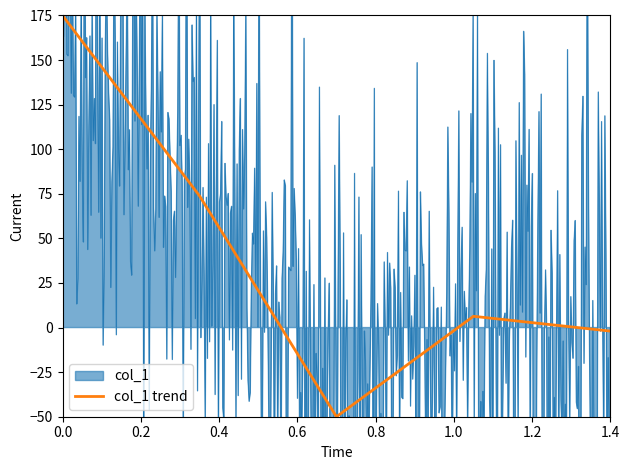

Does the chart display data point markers on the line(s)?

No